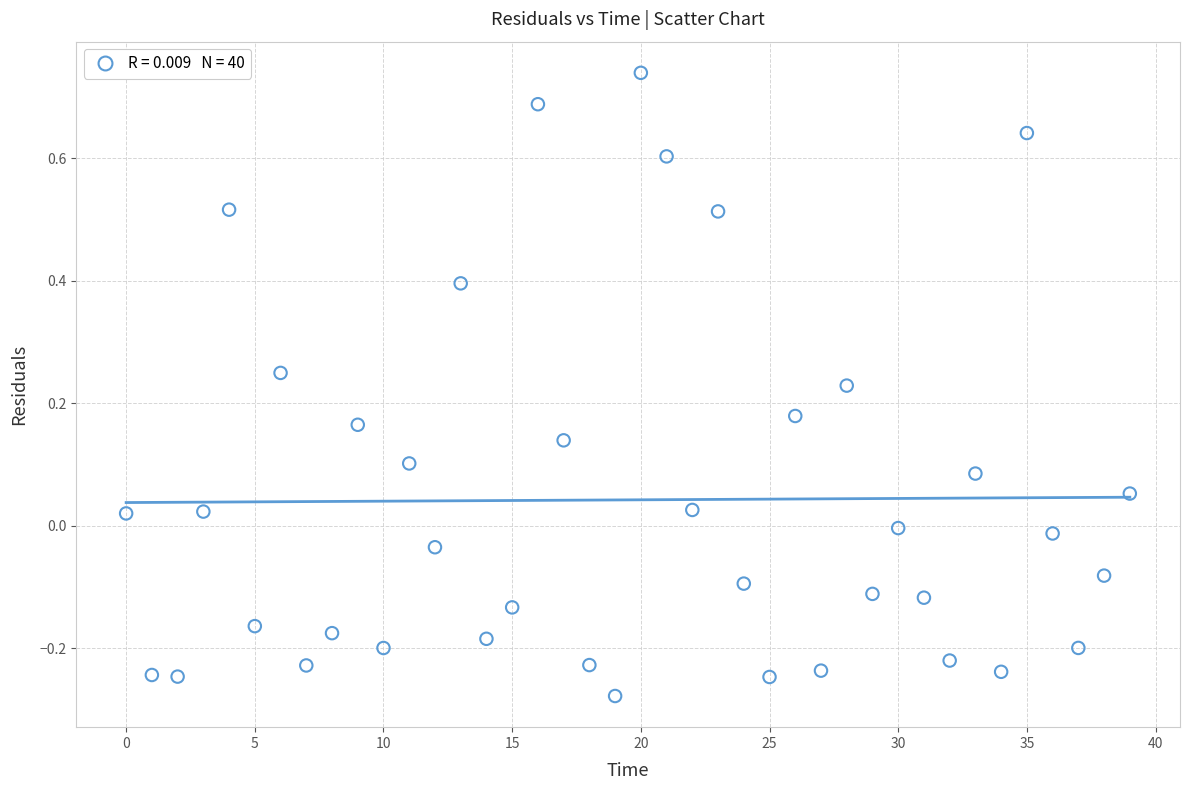

What is the range of Y values (max minus min)?

1.0